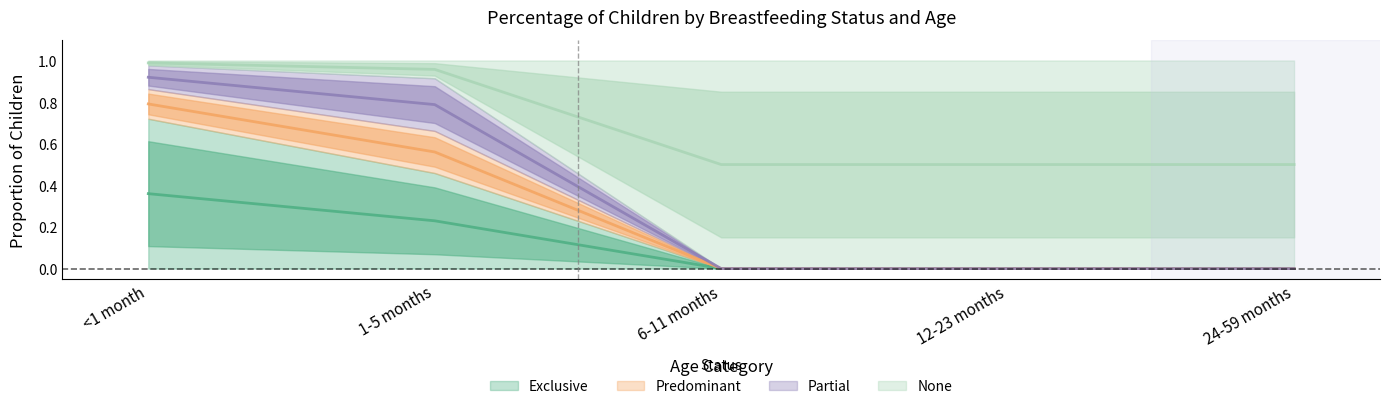

True or false: Exclusive and None intersect in this chart.

False